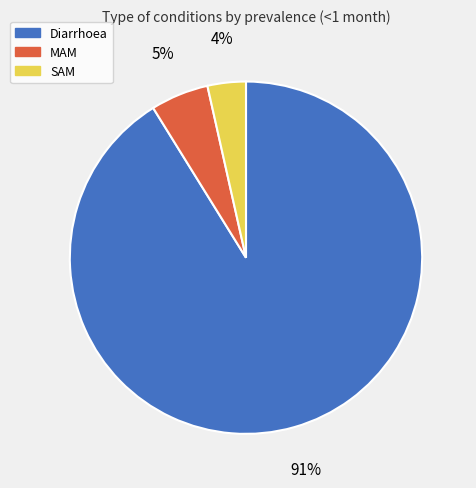

Combined, do MAM and Diarrhoea account for over 50%?

Yes